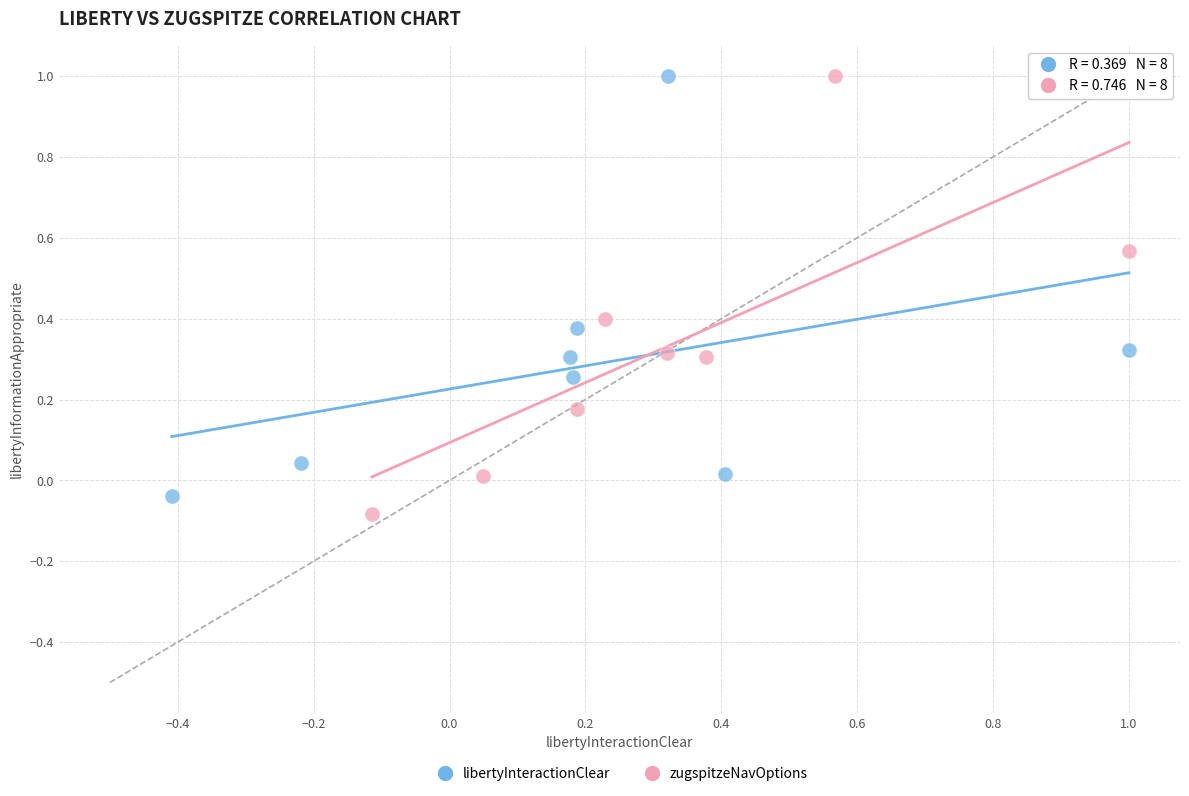

Which series contains the lowest Y value?

zugspitzeNavOptions